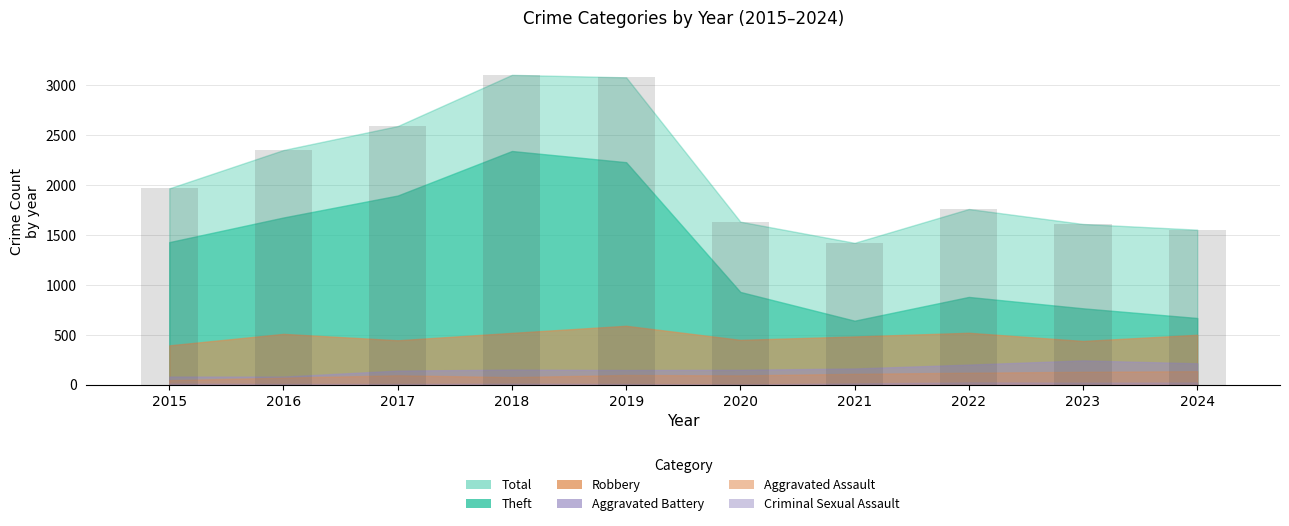

What is the value of the 8th bar from the left?

1761